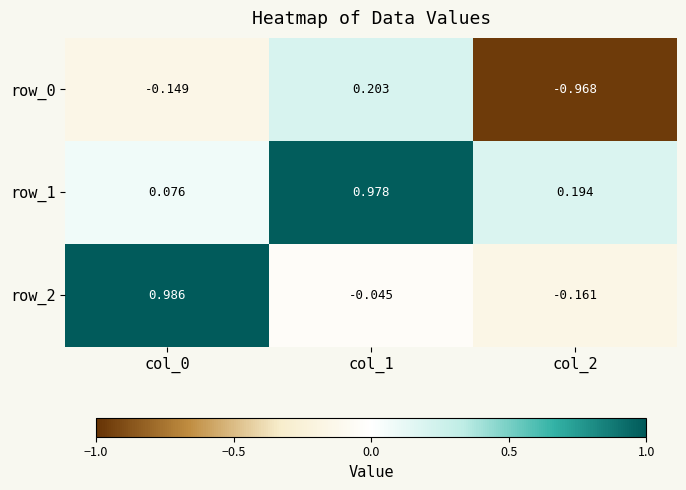

How many data points in row_0 are less than 0?

2